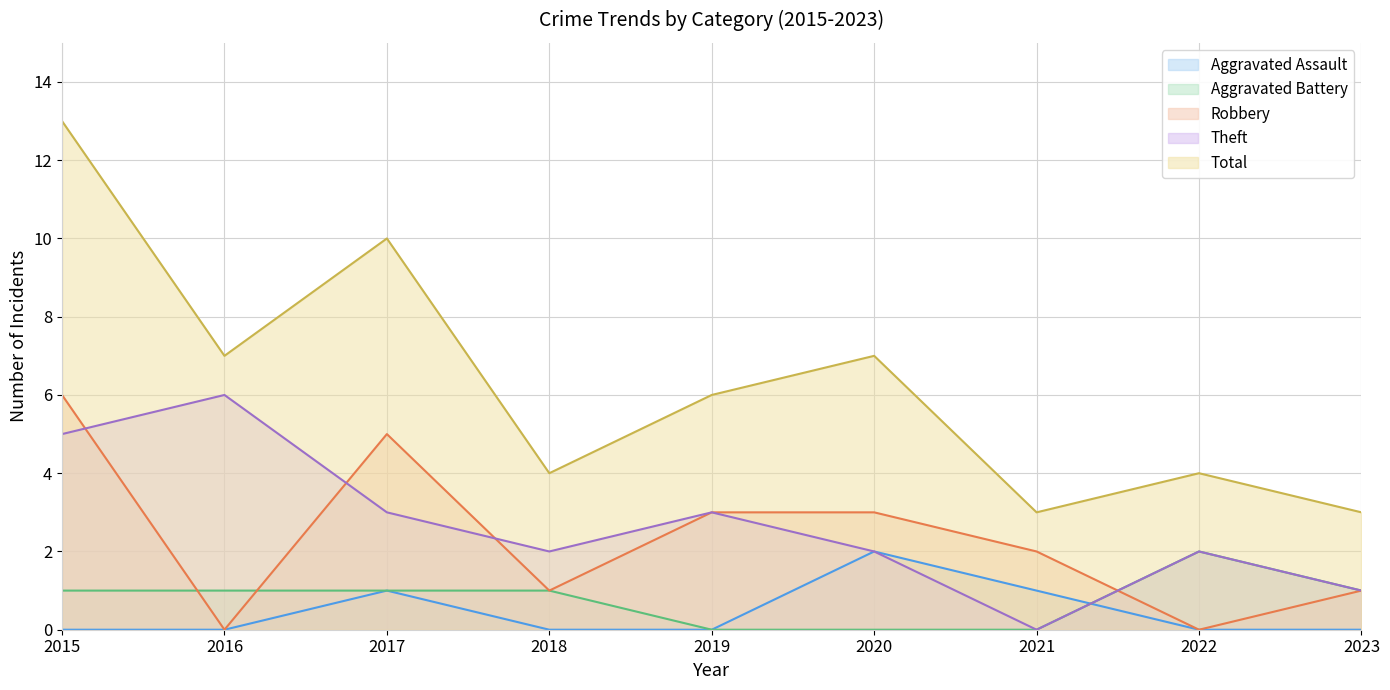

Reading right to left, what are all the values shown in this chart?

Aggravated Assault: 0	0	1	2	0	0	1	0	0
Aggravated Battery: 1	2	0	0	0	1	1	1	1
Robbery: 1	0	2	3	3	1	5	0	6
Theft: 1	2	0	2	3	2	3	6	5
Total: 3	4	3	7	6	4	10	7	13